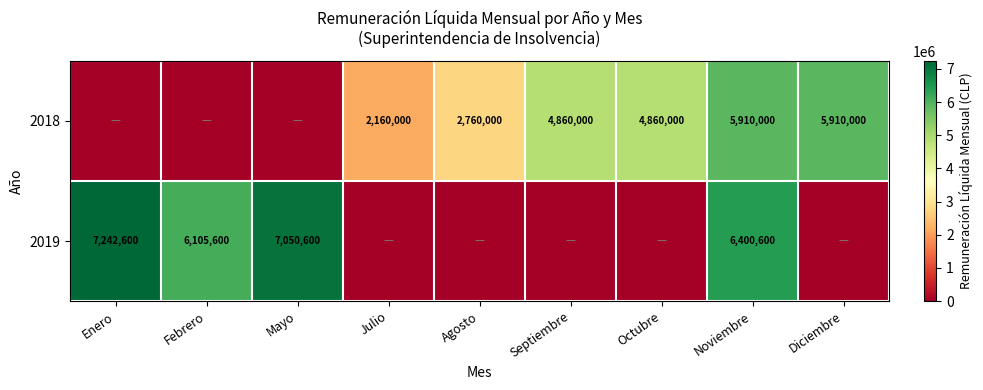

What is the difference between the highest and lowest values at Agosto?

2760000